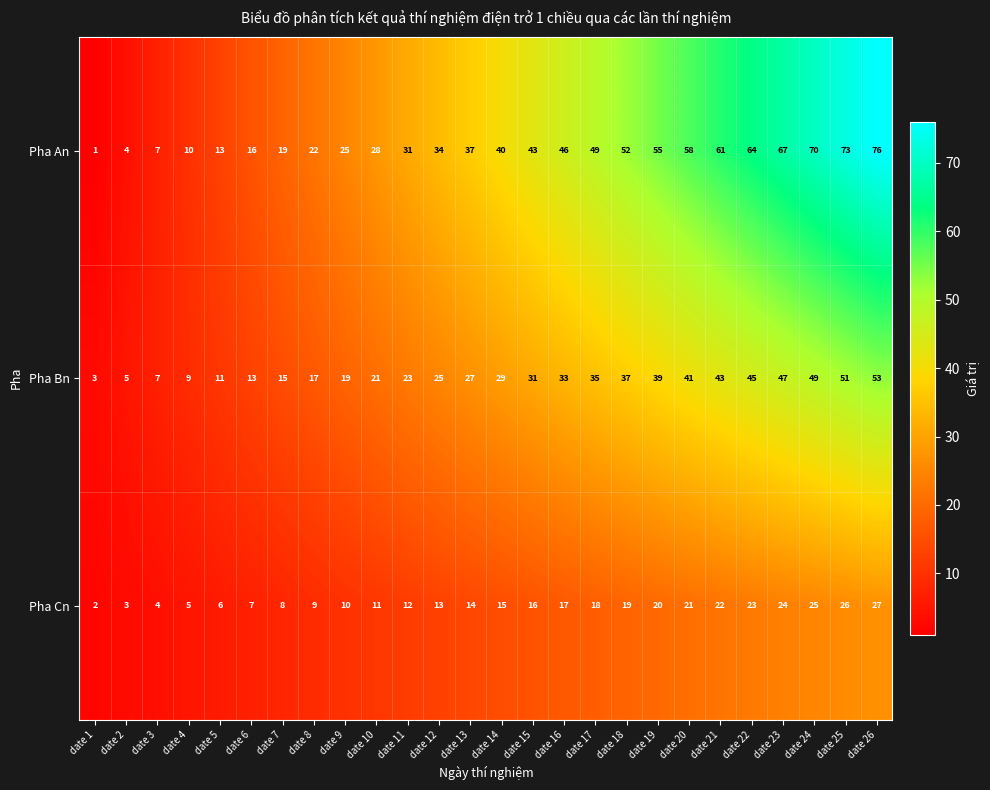

List the series in order of their overall mean, lowest first.

Pha Cn, Pha Bn, Pha An